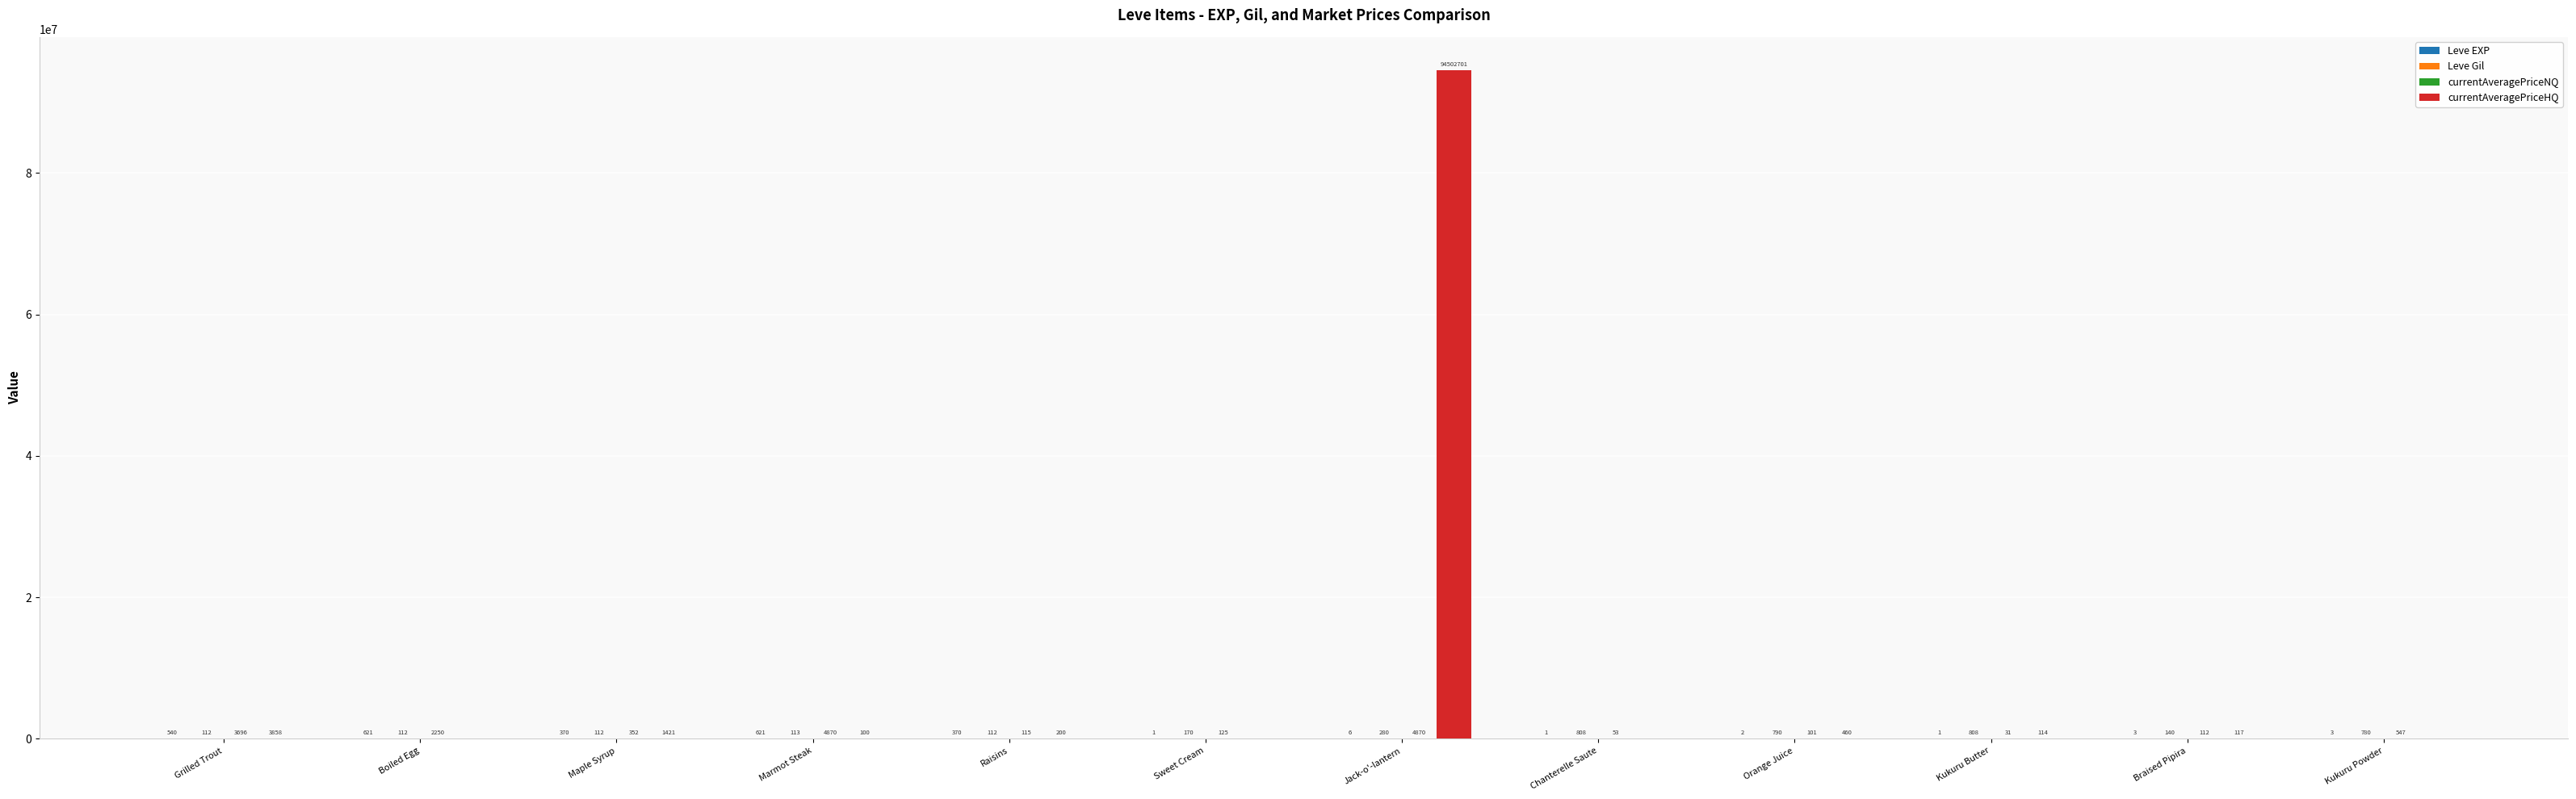

How many data points does each series have?

12